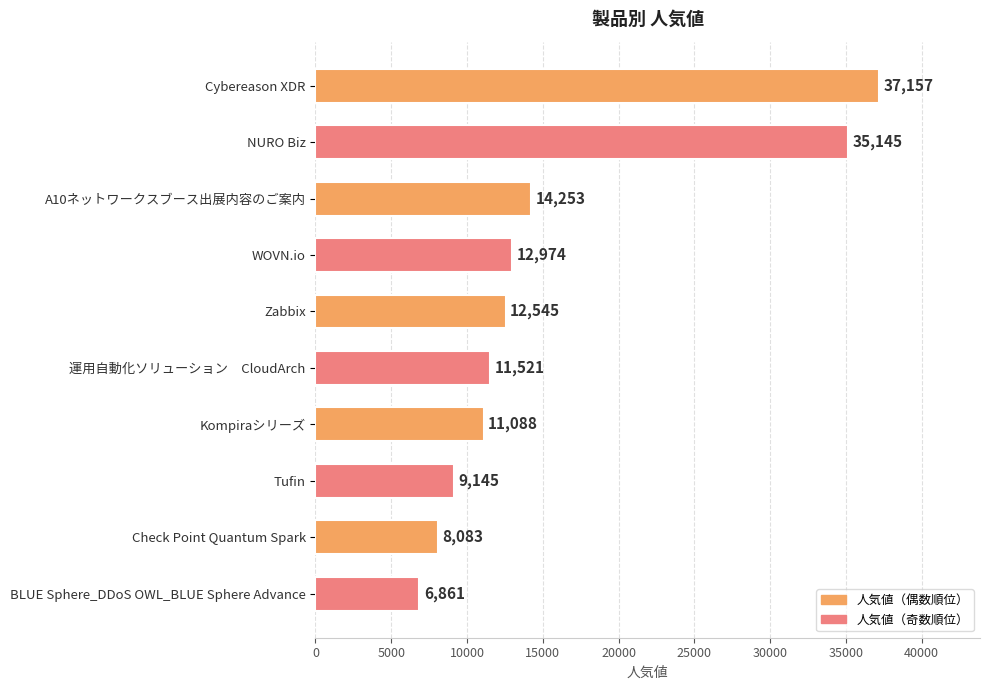

What is the ratio of the value at Tufin to the value at 運用自動化ソリューション　CloudArch?

0.8